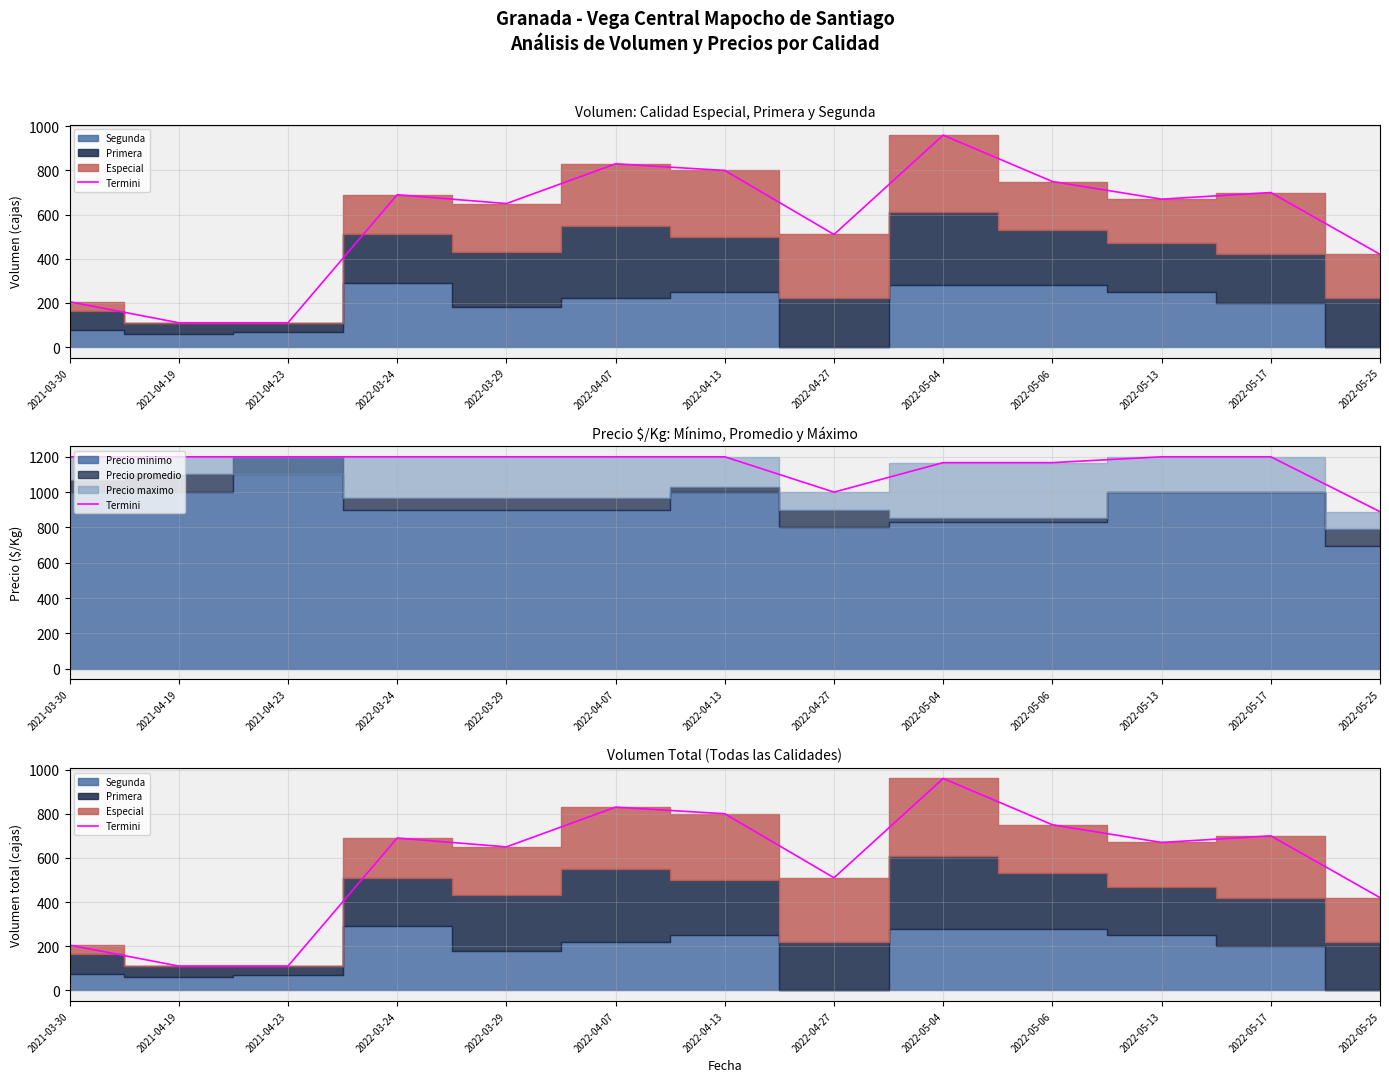

List the labels in order of value, smallest first.

2021-04-19, 2021-04-23, 2021-03-30, 2022-05-25, 2022-04-27, 2022-03-29, 2022-05-13, 2022-03-24, 2022-05-17, 2022-05-06, 2022-04-13, 2022-04-07, 2022-05-04